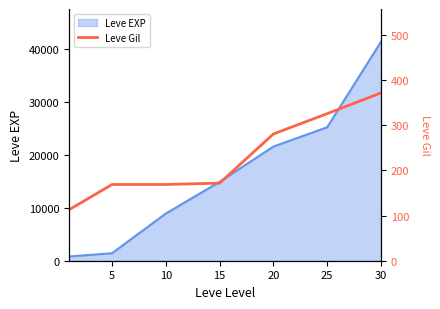

The value of Leve EXP at 30 is 41410. True or false?

True